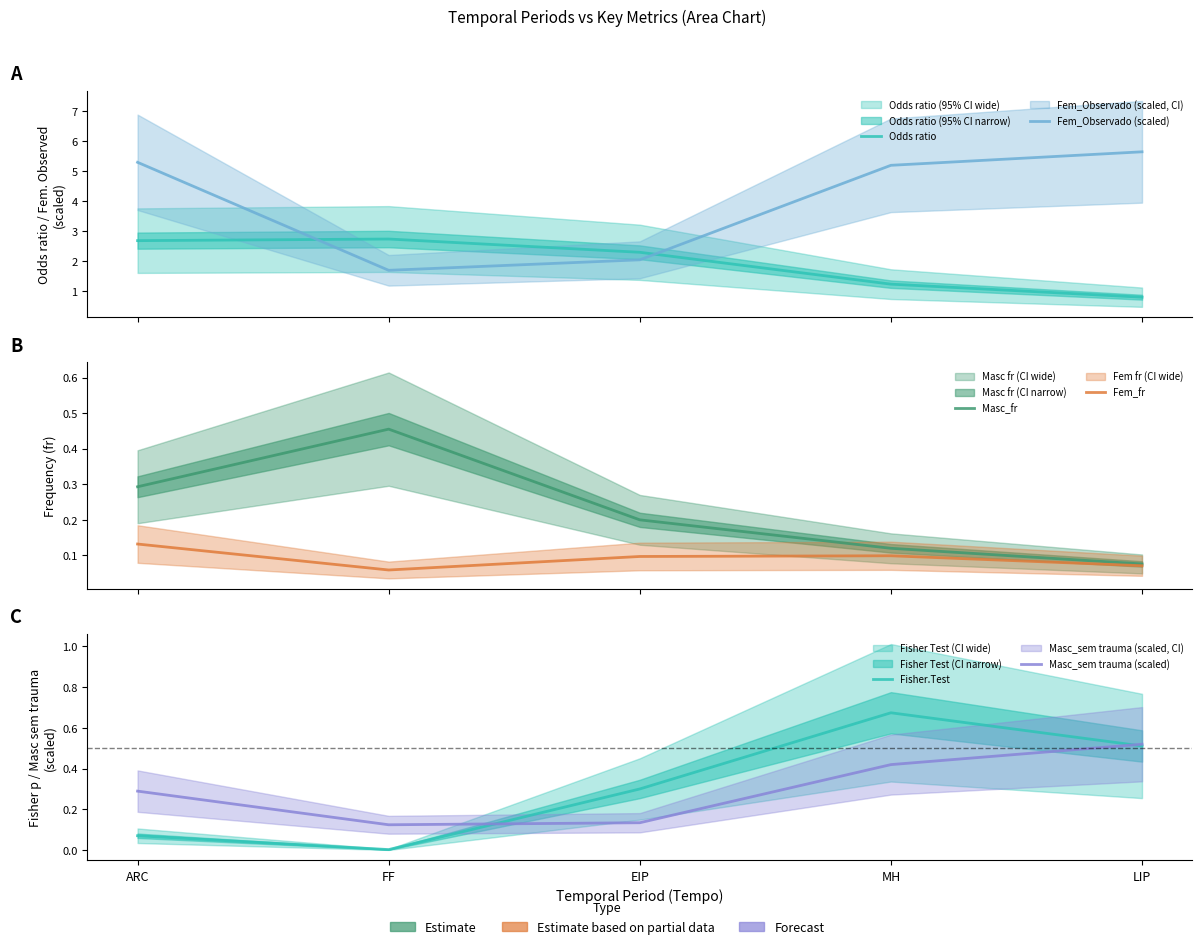

What is the sum of all Fem_Observado (scaled) values?

19.9